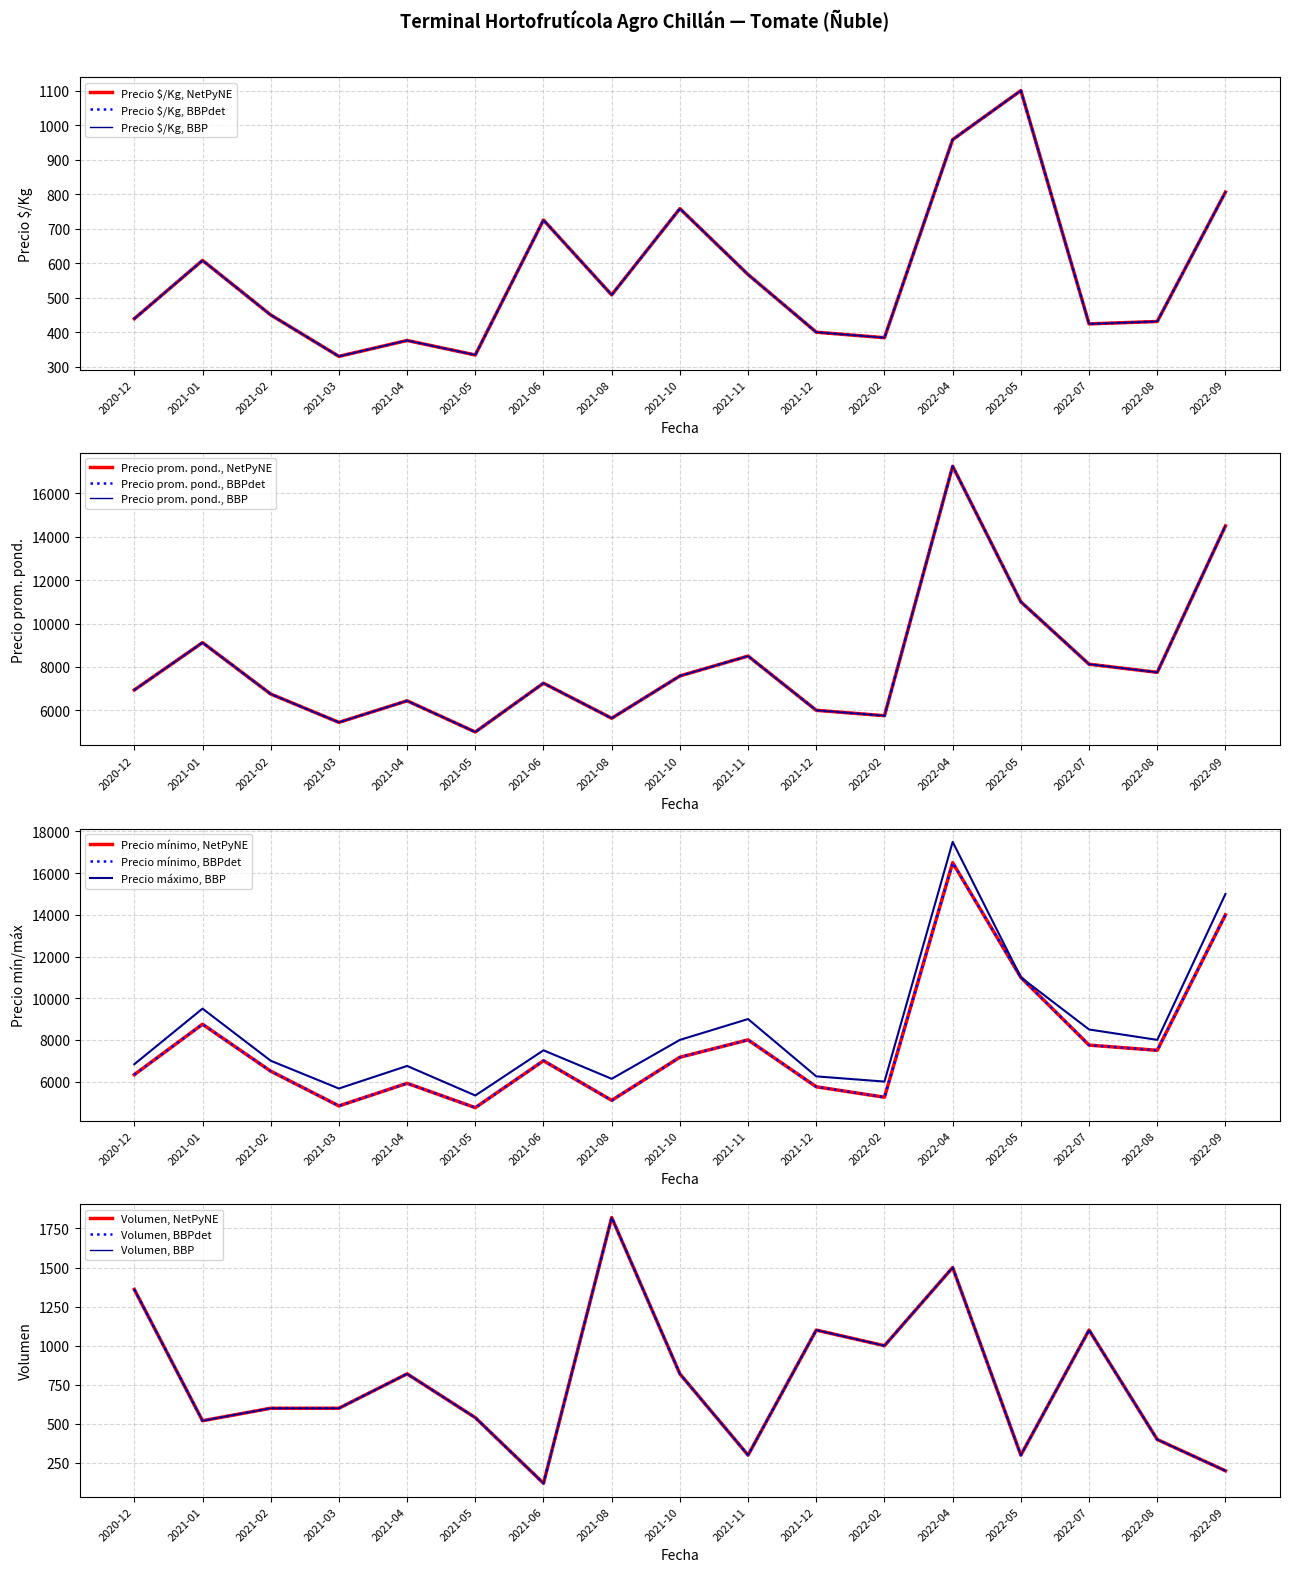

What are all the series names shown in the legend?

Precio $/Kg, Precio promedio ponderado, Precio mínimo, Precio máximo, Volumen